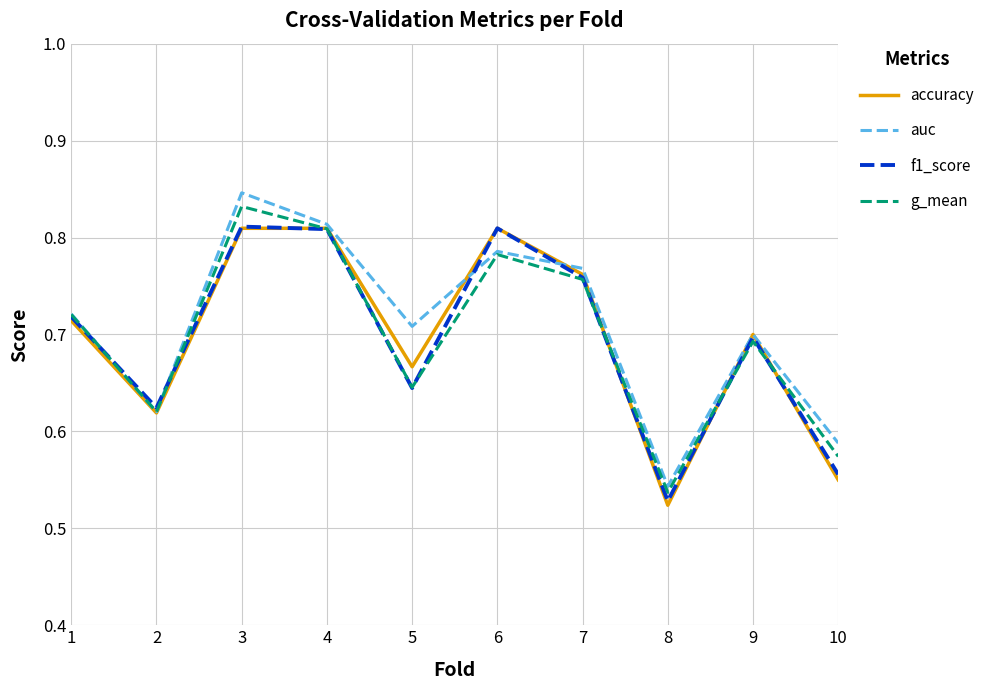

Count the number of data series in this chart.

4